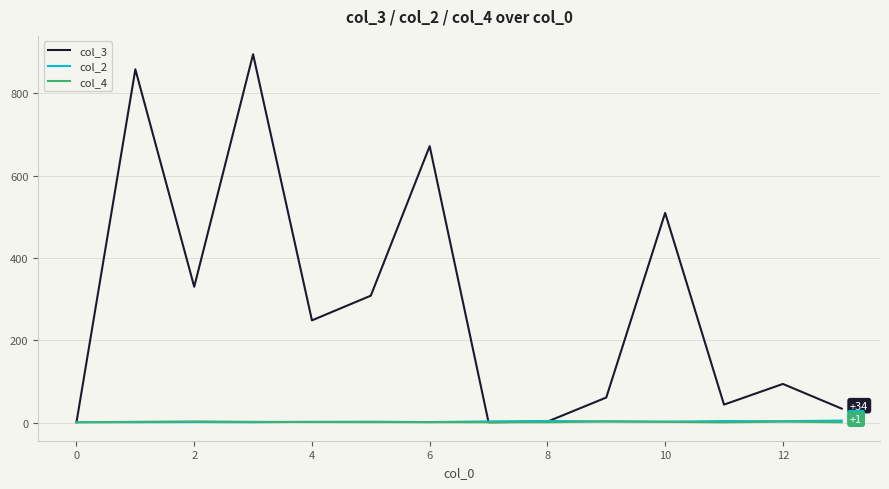

What is the difference between the maximum and minimum values in the col_2 series?

4.0